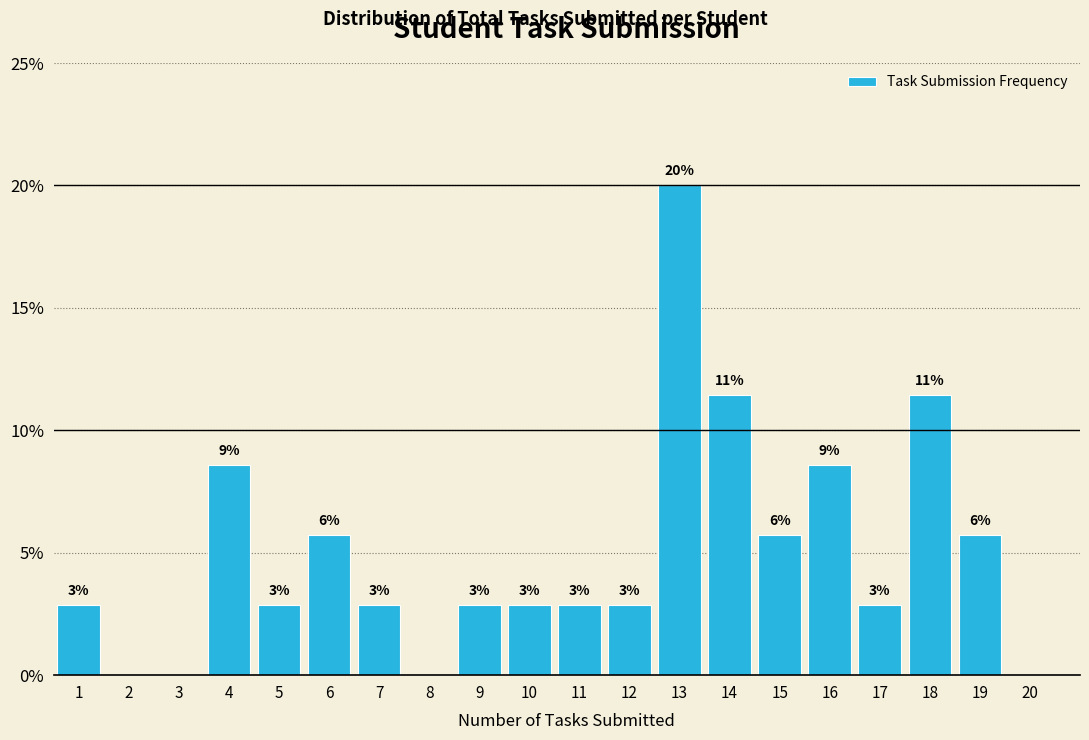

Are the bars horizontal?

No